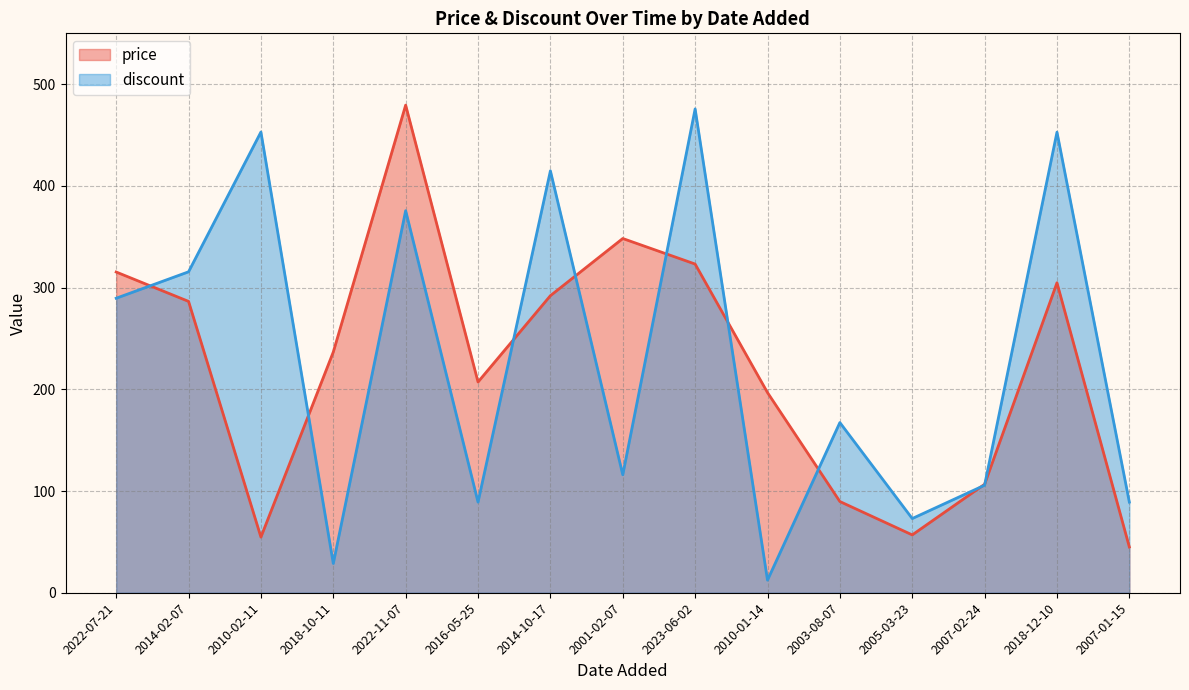

Does the chart display data point markers on the line(s)?

No